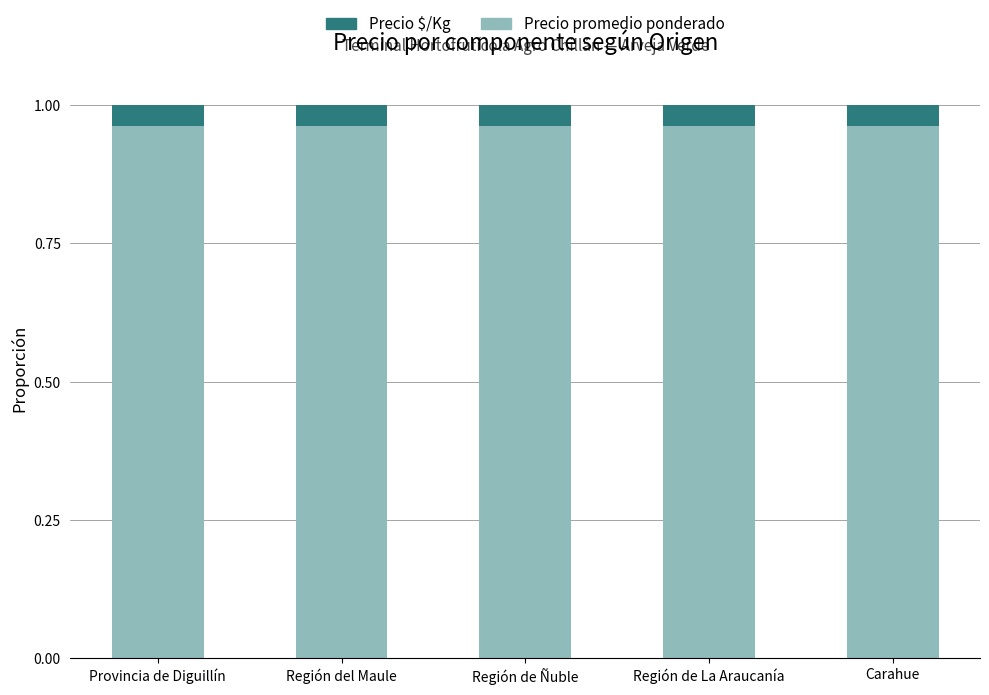

What is the sum of the Precio promedio ponderado values at Región de Ñuble and Región de La Araucanía?

1.9